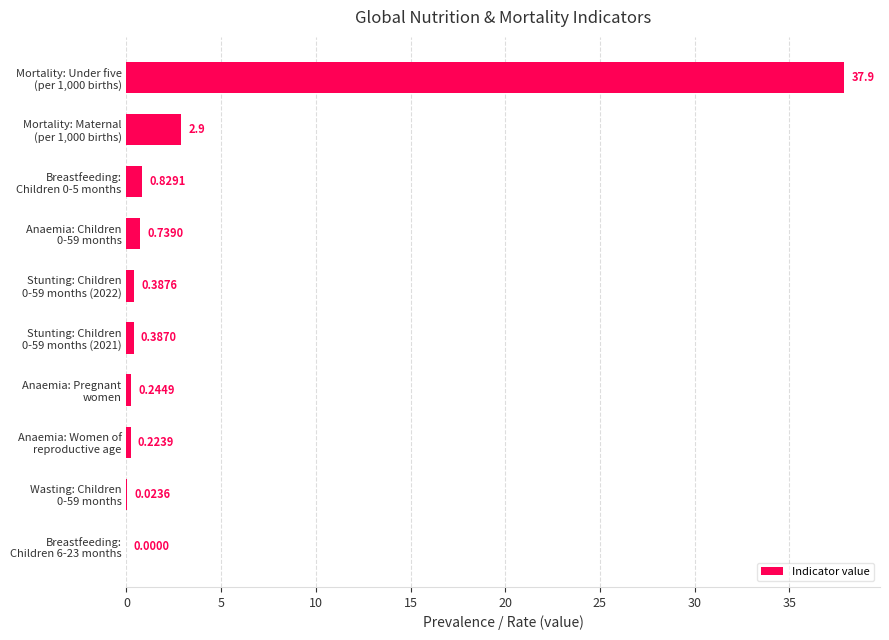

What is the sum of all values?

43.6